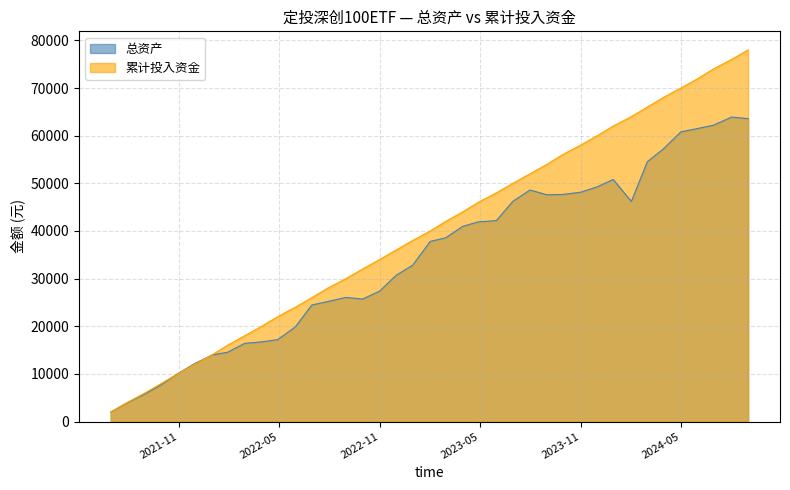

True or false: 总资产 and 累计投入资金 cross at least once.

True